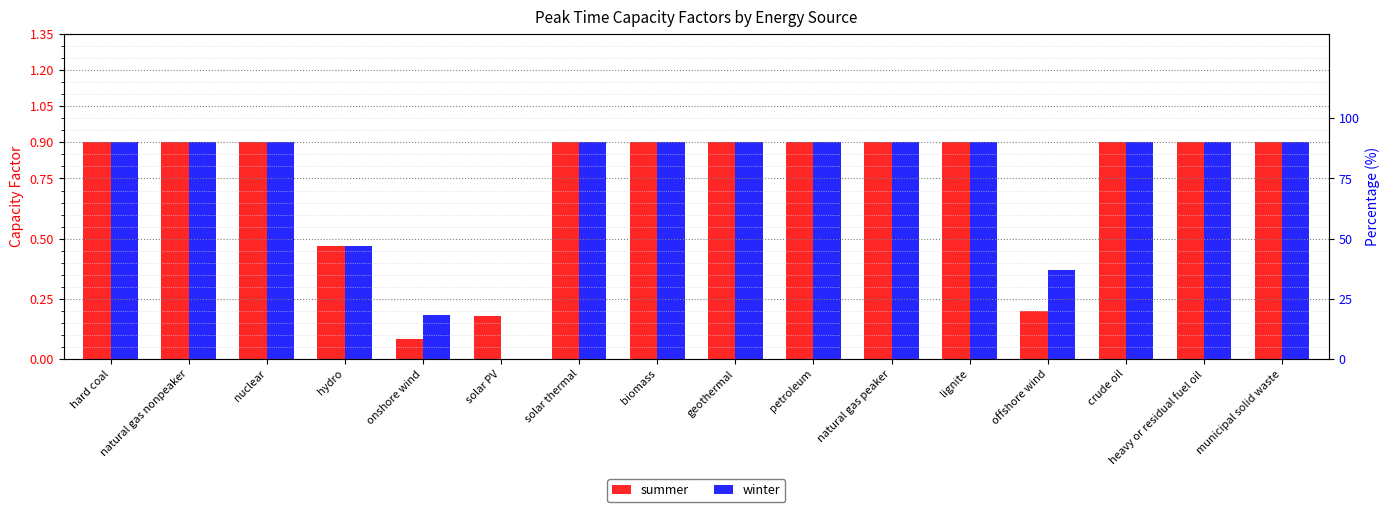

What is the average value of the summer series?

0.7